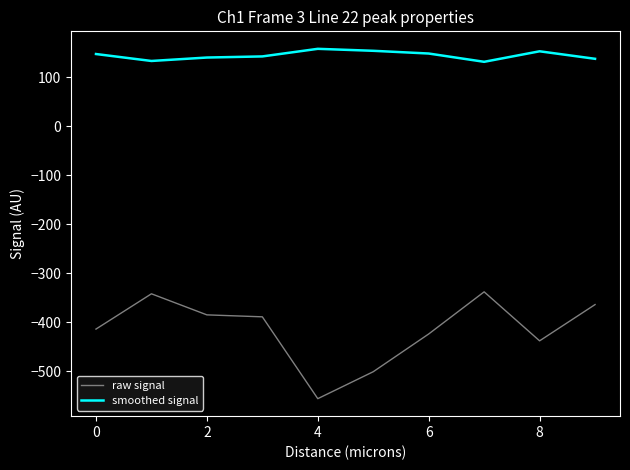

Rank the series by their maximum value, from lowest to highest.

raw signal, smoothed signal